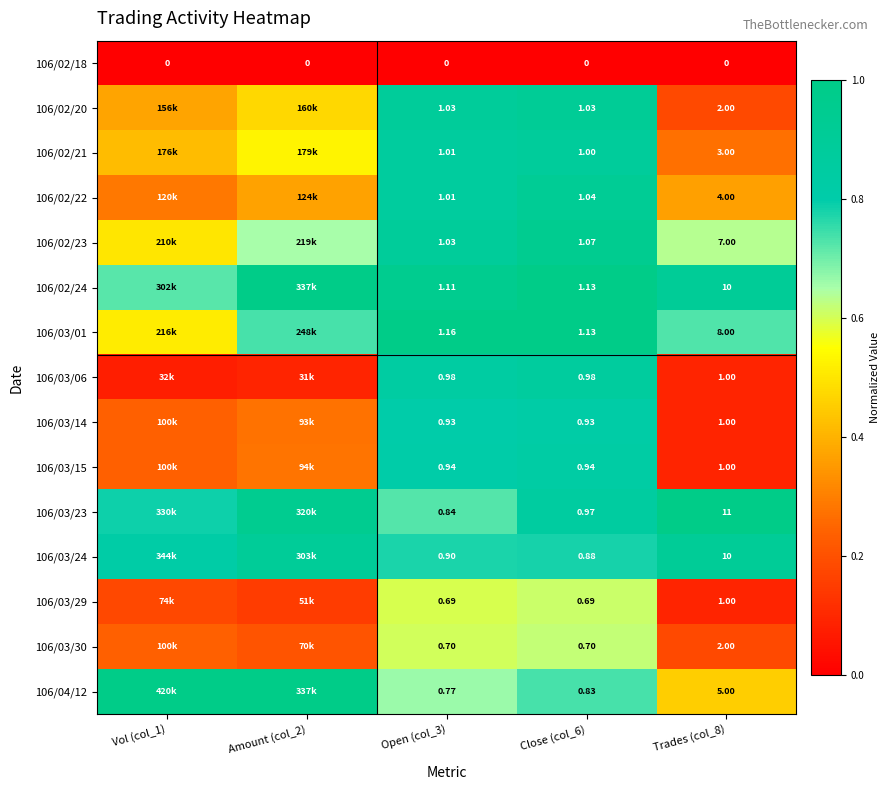

What is the total value across all series at Open (col_3)?

13.1